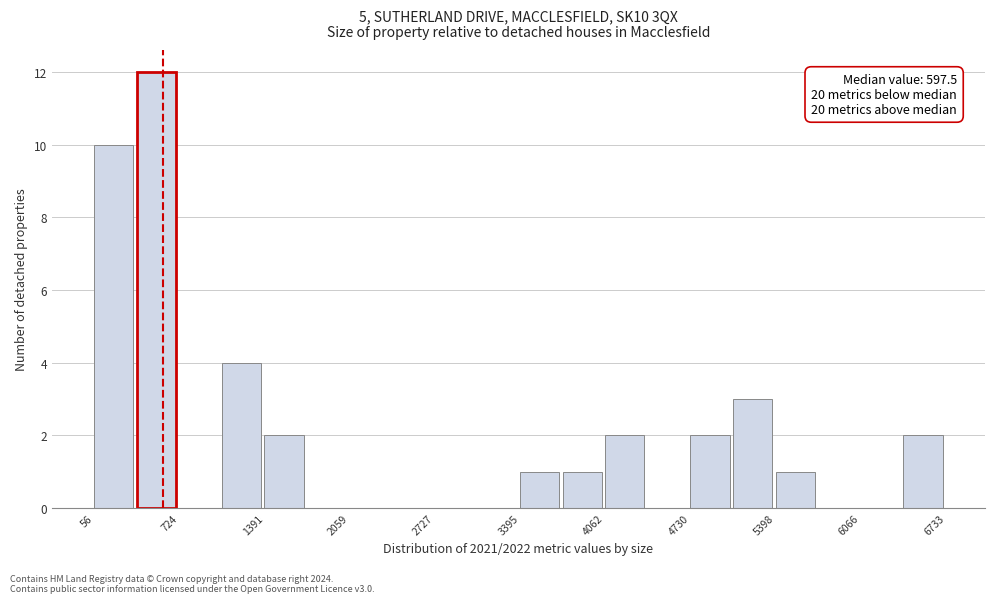

Read against the x-axis, roughly where is the centre of the tallest bar?

500